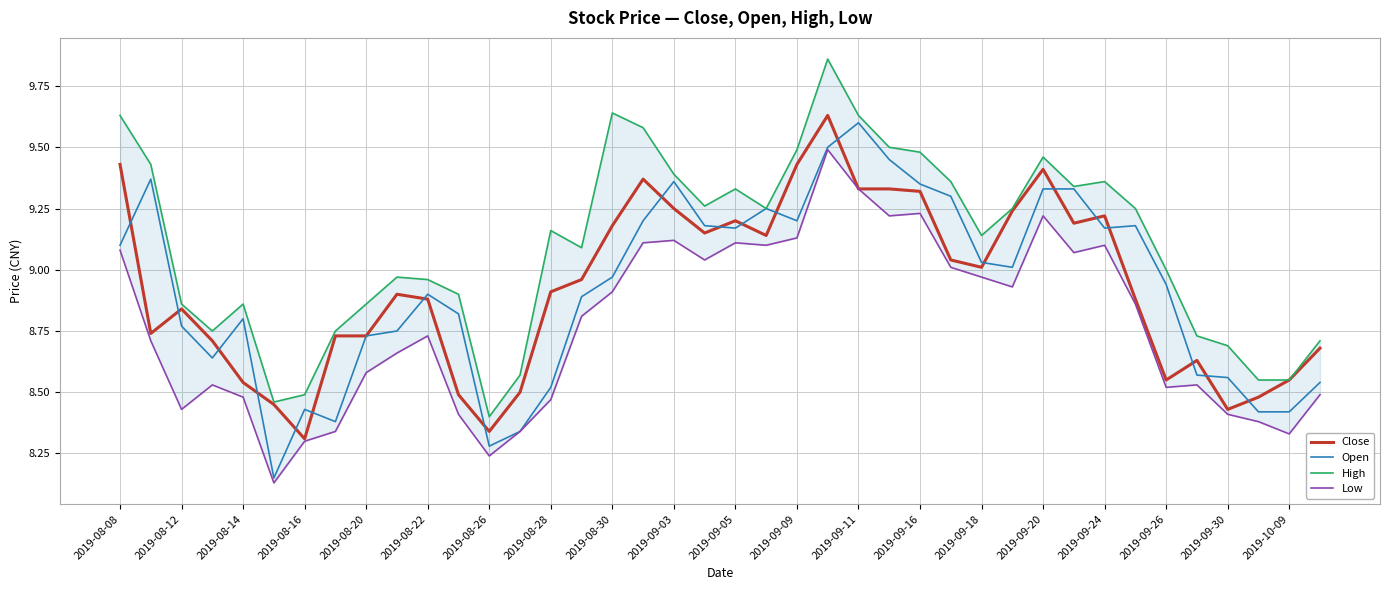

True or false: Open and Low cross at least once.

False